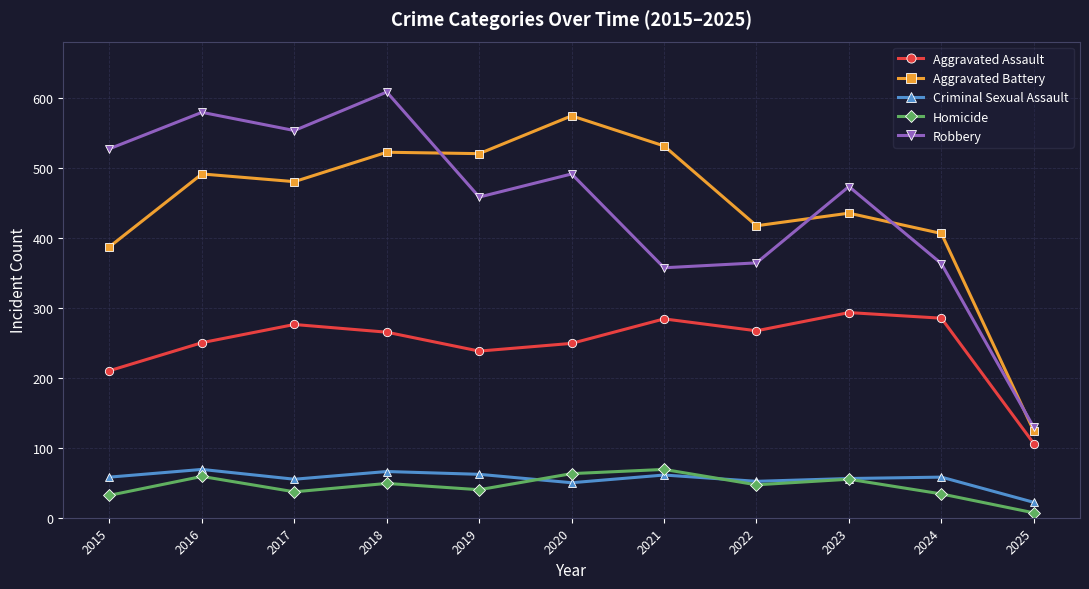

True or false: Homicide has a value of 38 at 2020.

False